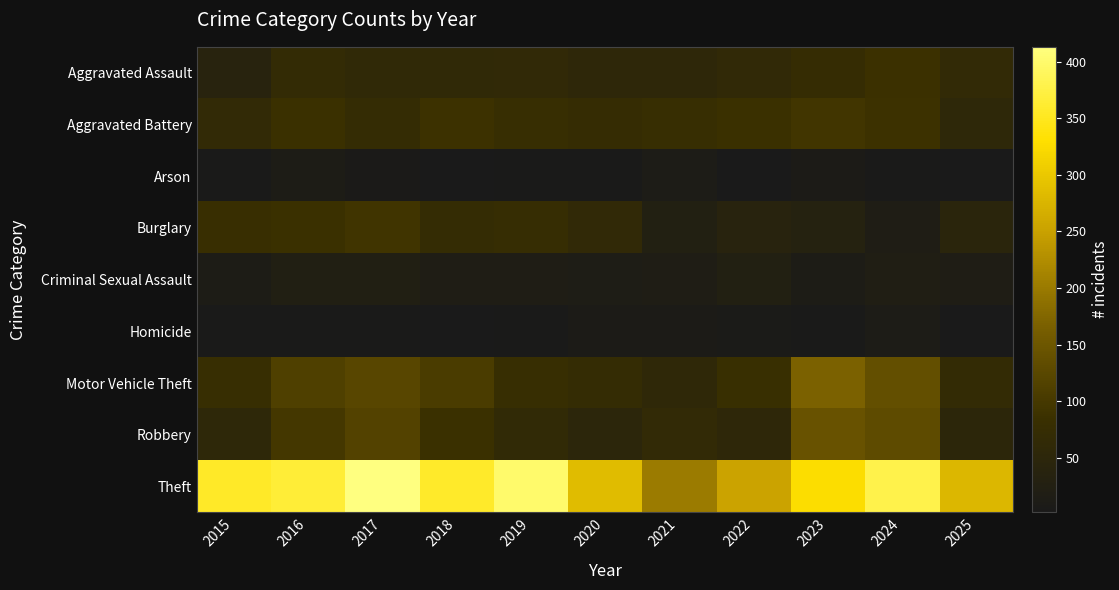

Which has a higher value, 2016 or 2020?

2016